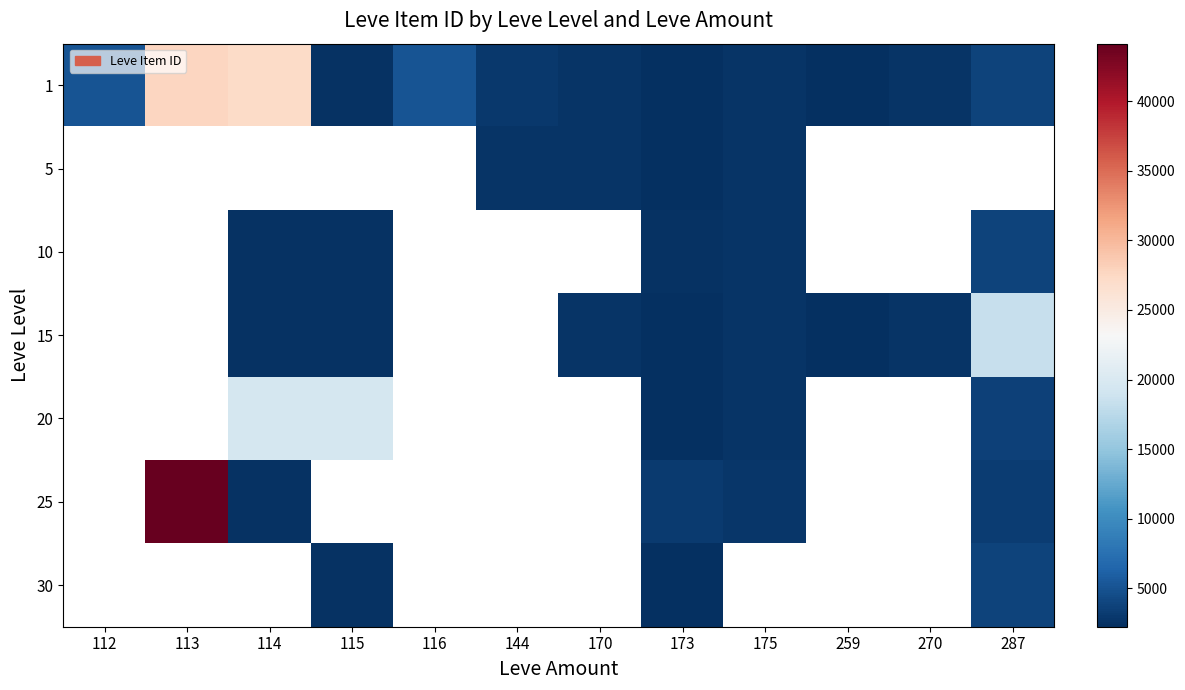

Is it true that 30 equals 3833.0 at 287?

True